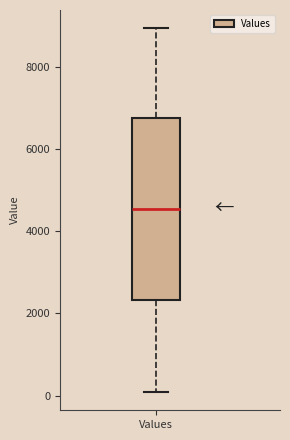

Transcribe this box plot: give where the median line is, the range the box spans, and where the two whiskers end, as read against the y-axis. The values are not printed on the chart, so give them approximately, as read against the axis.

median 4600, box 2400 to 6800, whiskers 0 to 9000